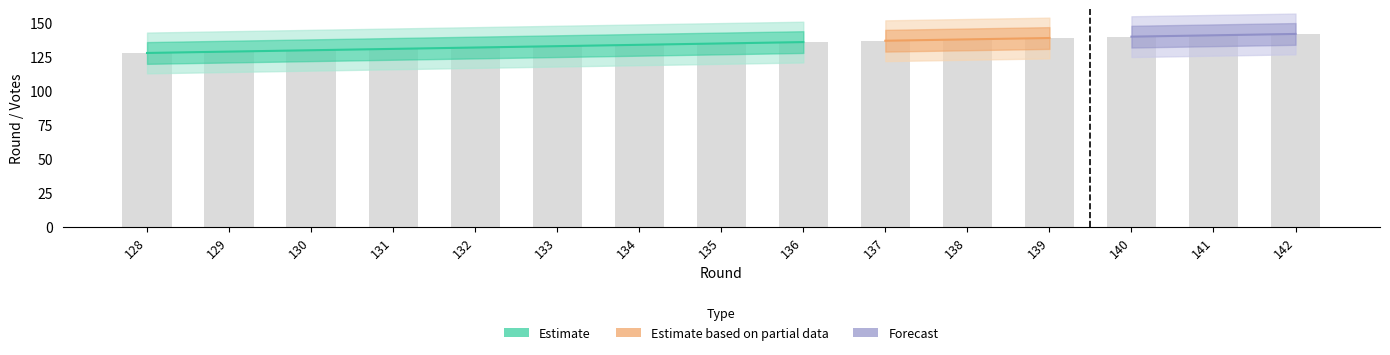

At how many categories does at least one series exceed 28?

15